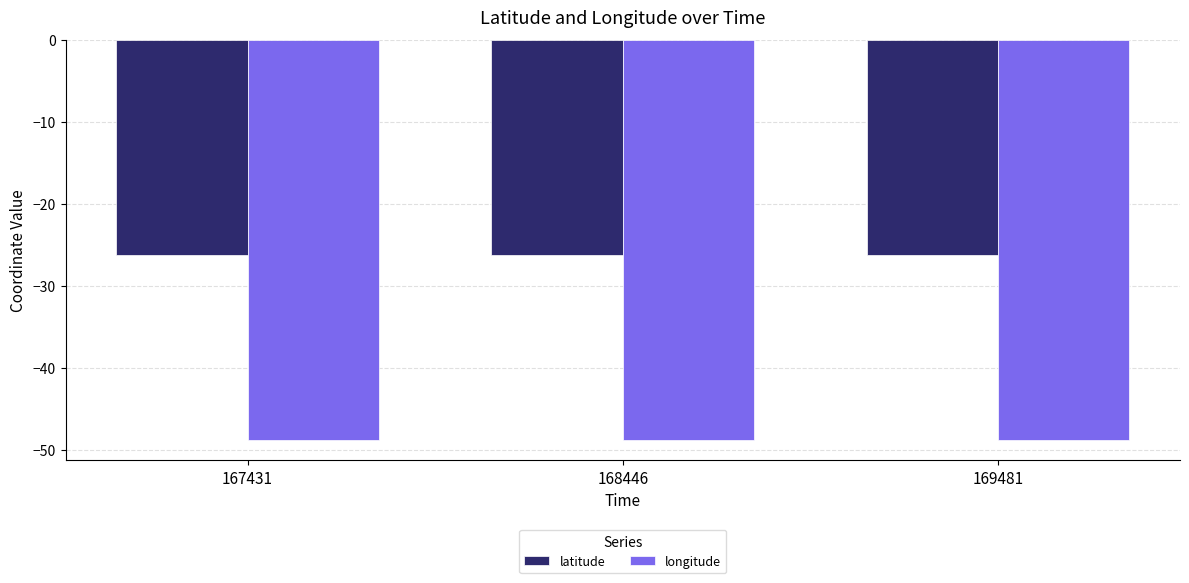

The value of latitude at 169481 is -26.3. True or false?

True